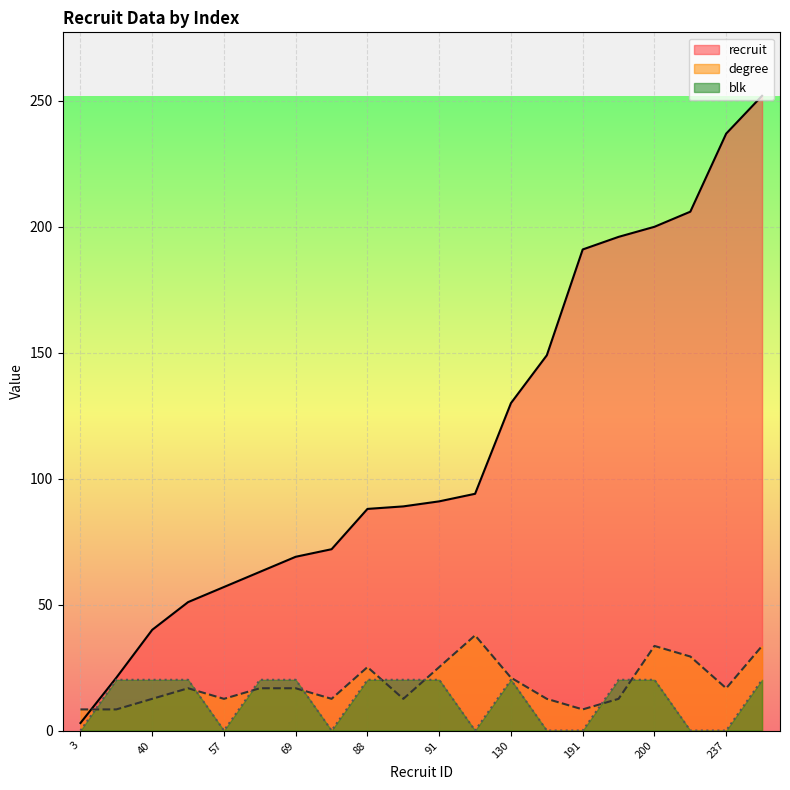

What is the difference between the second highest and second lowest values in the degree series?

25.2